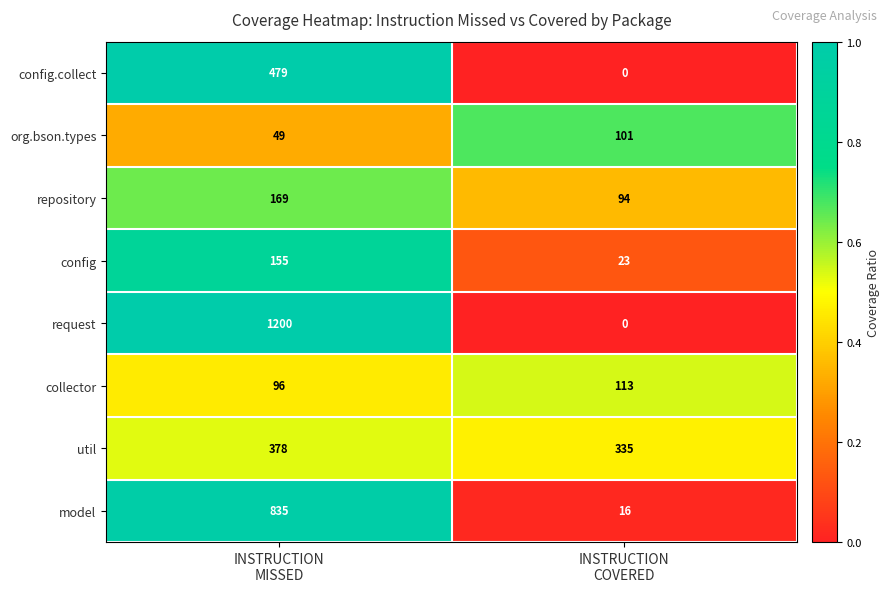

What is the difference between the maximum and minimum values in the util series?

43